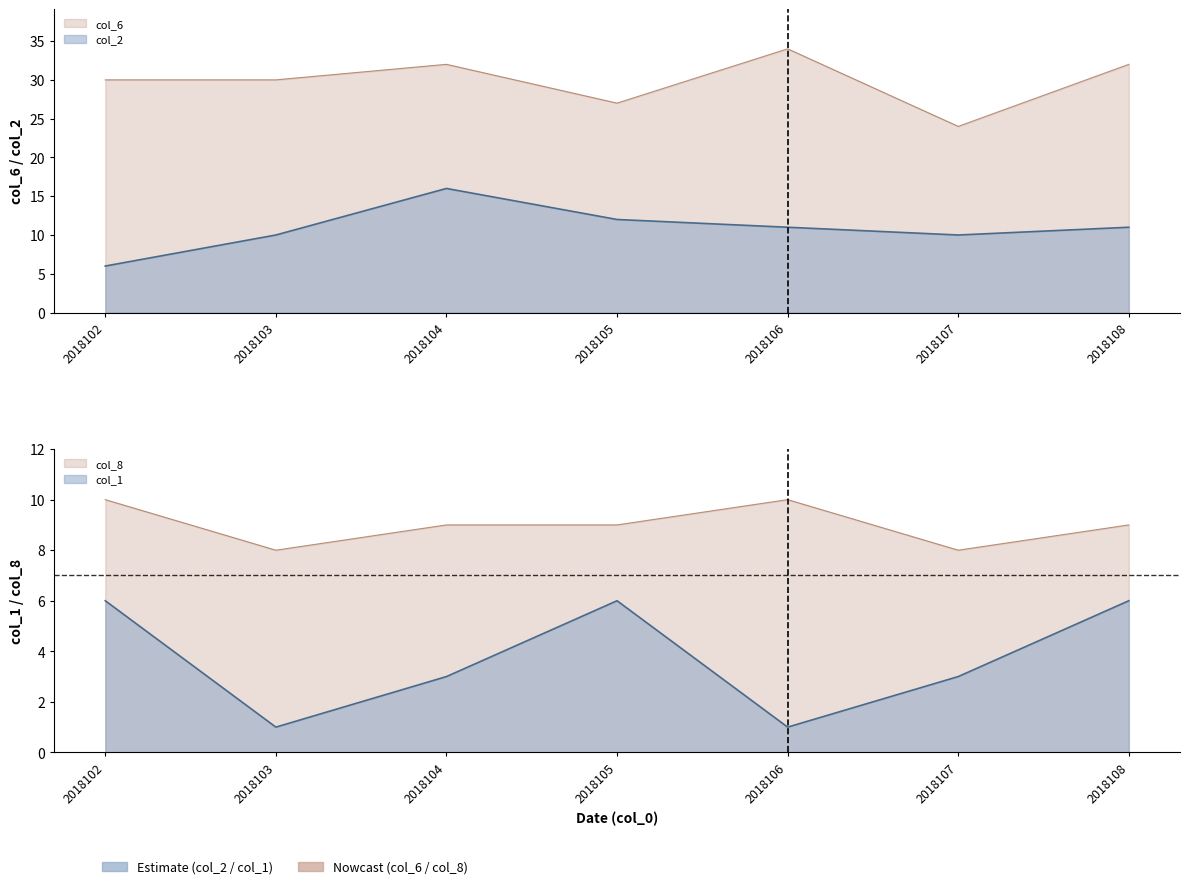

Where is col_8 nearest to the value 9?

2018104